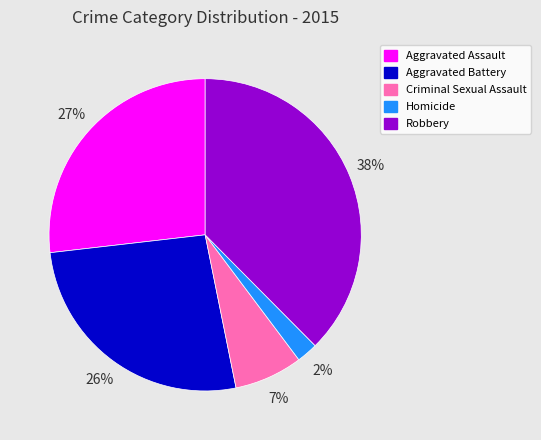

What is the ratio of the value at Homicide to the value at Aggravated Battery?

0.1